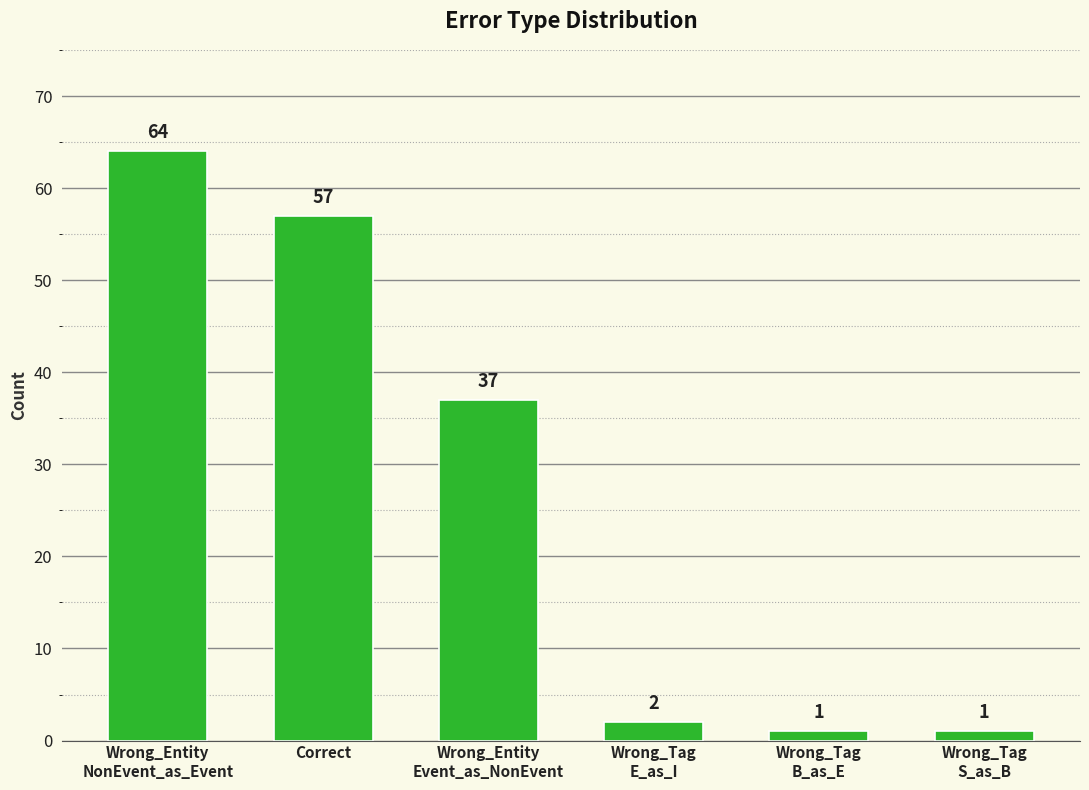

Does the chart contain stacked bars?

No